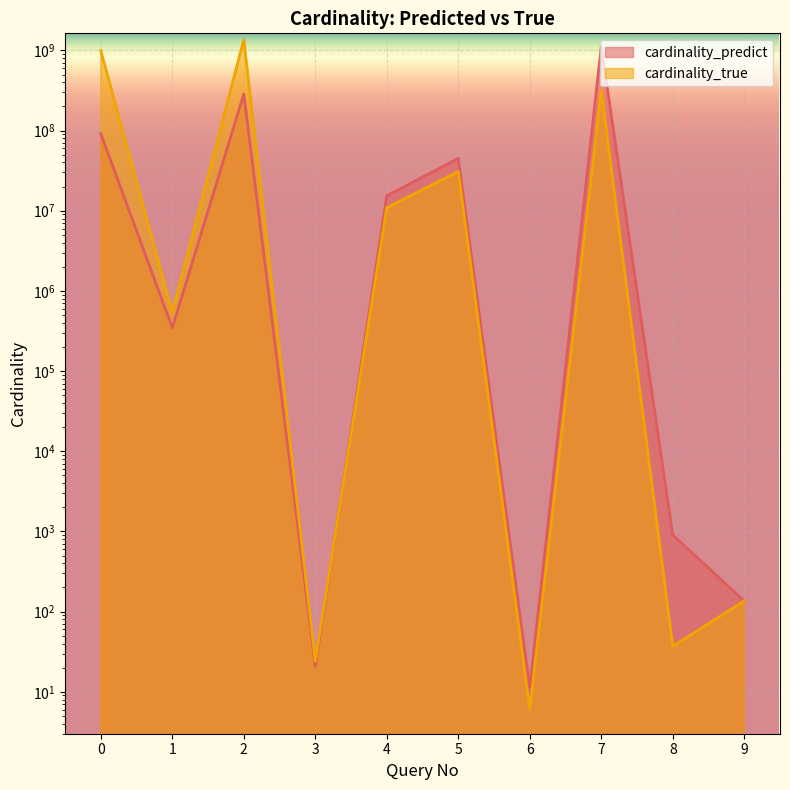

Read the cardinality_predict value at 8.

903.5